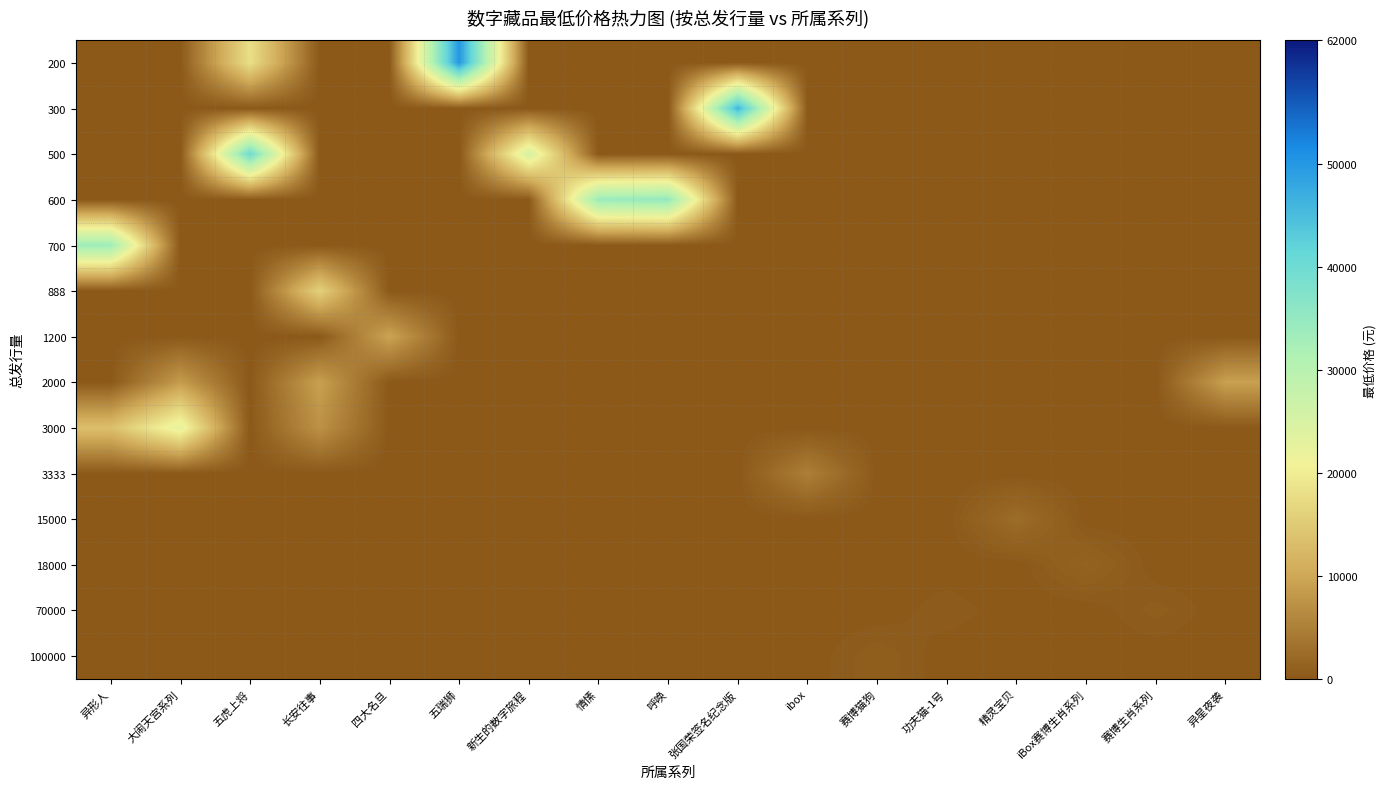

Which category has the lowest value across all series?

异形人